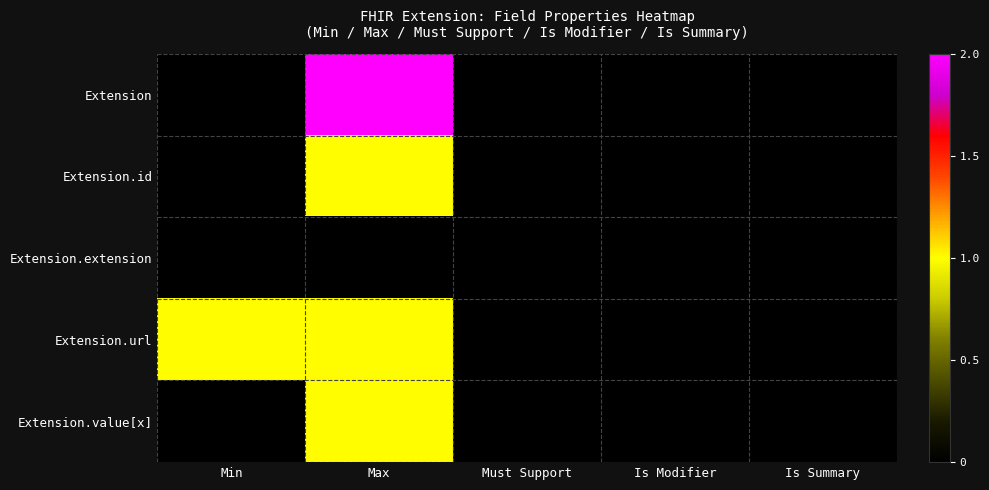

Which category has the lowest value across all series?

Min